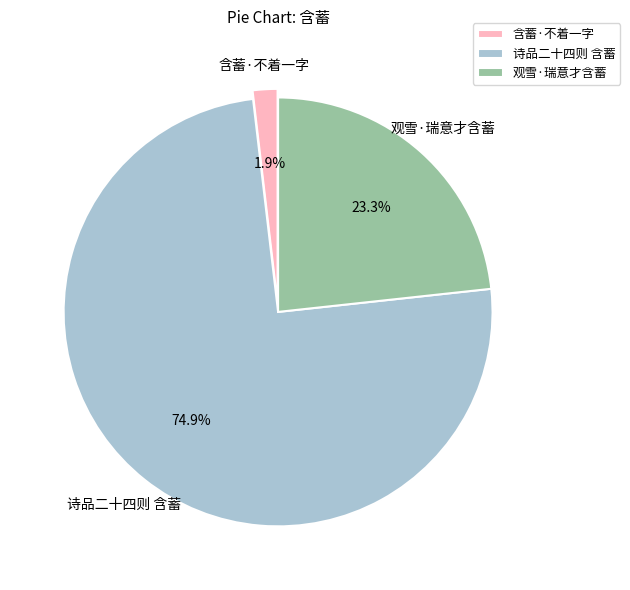

Combined, do 含蓄·不着一字 and 观雪·瑞意才含蓄 account for over 50%?

No